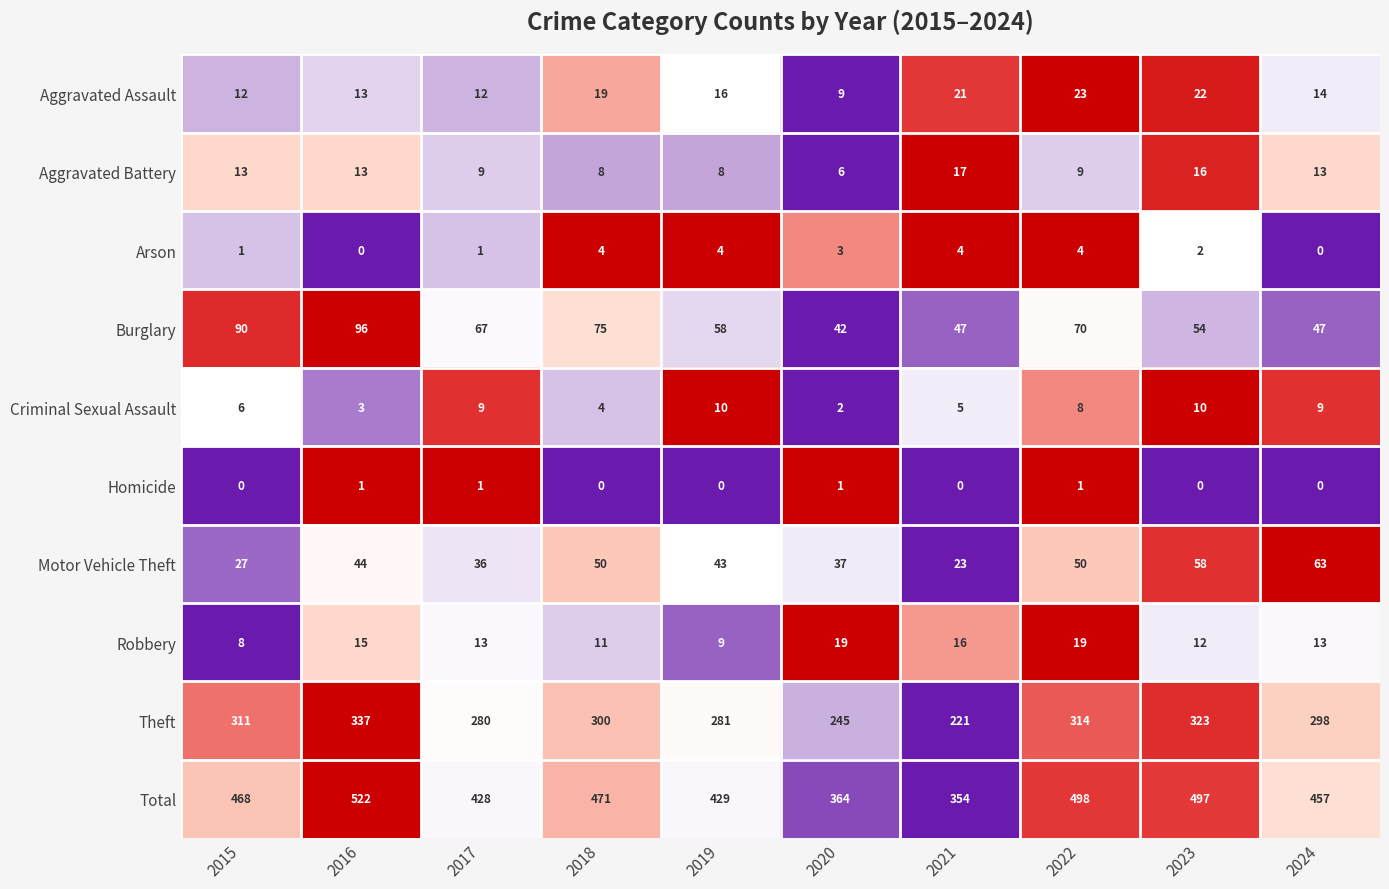

What is the difference between the highest and lowest values at 2015?

468